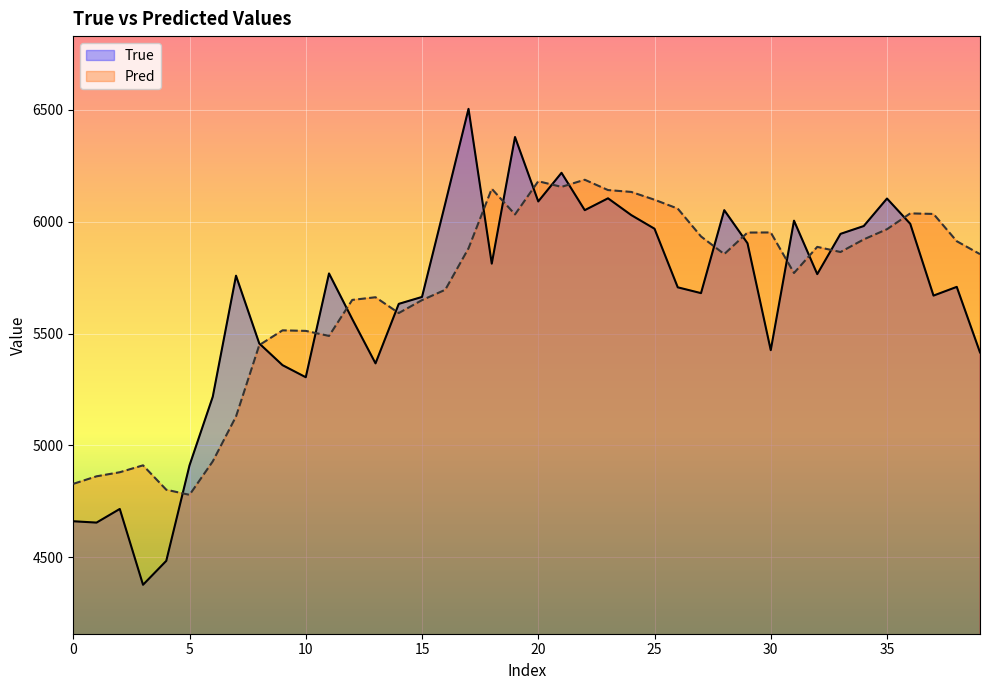

What is the total value across all series at 25?

12067.6